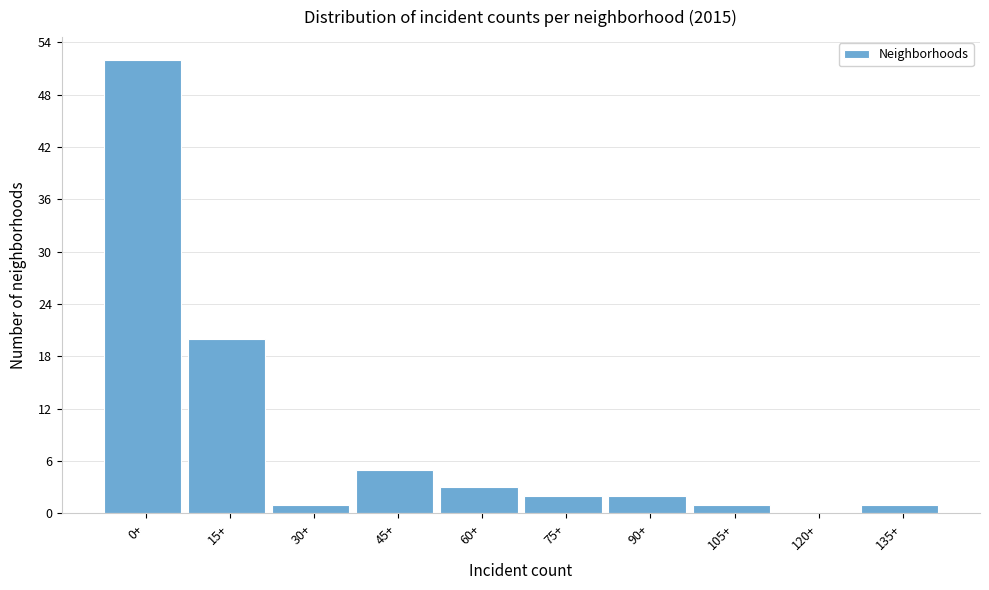

Reading left to right, list all the values displayed in this chart.

0+=52	15+=20	30+=1	45+=5	60+=3	75+=2	90+=2	105+=1	120+=0	135+=1